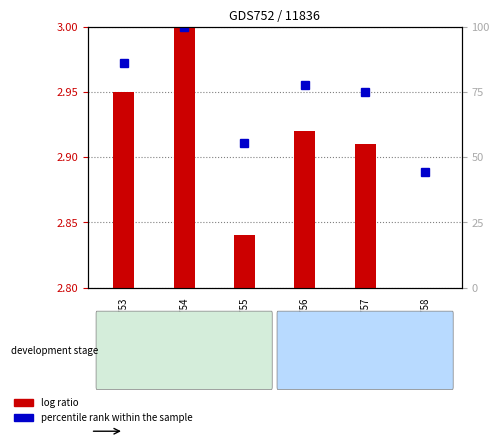

At which category is the sum across all series the highest?

GSM27754